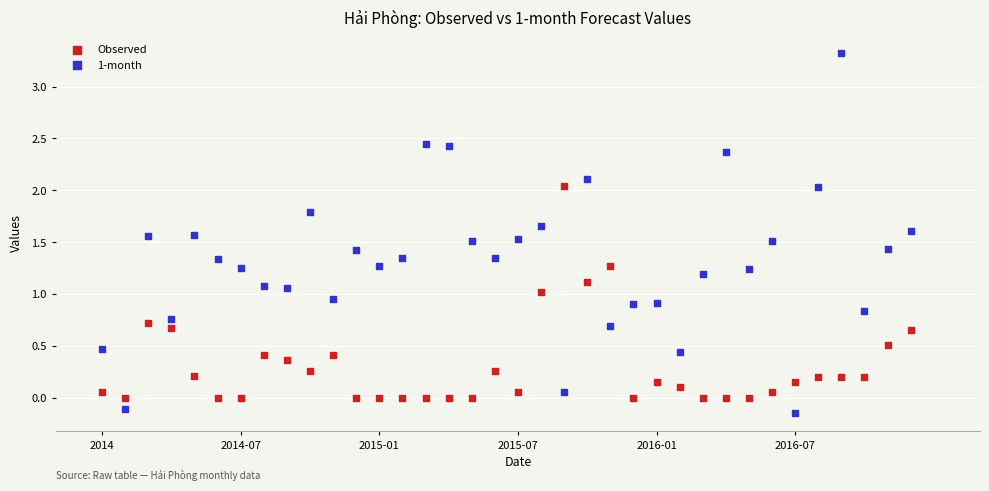

Across all data points, what is the range of X values (max minus min)?

35.0